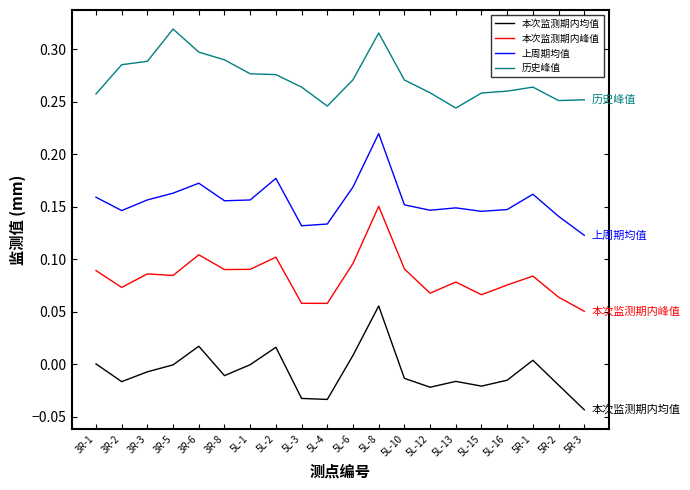

What are all the series names shown in the legend?

本次监测期内均值, 本次监测期内峰值, 上周期均值, 历史峰值